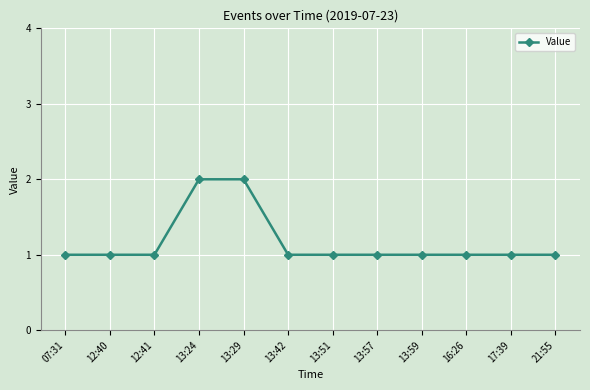

What is the approximate value at 13:24?

2